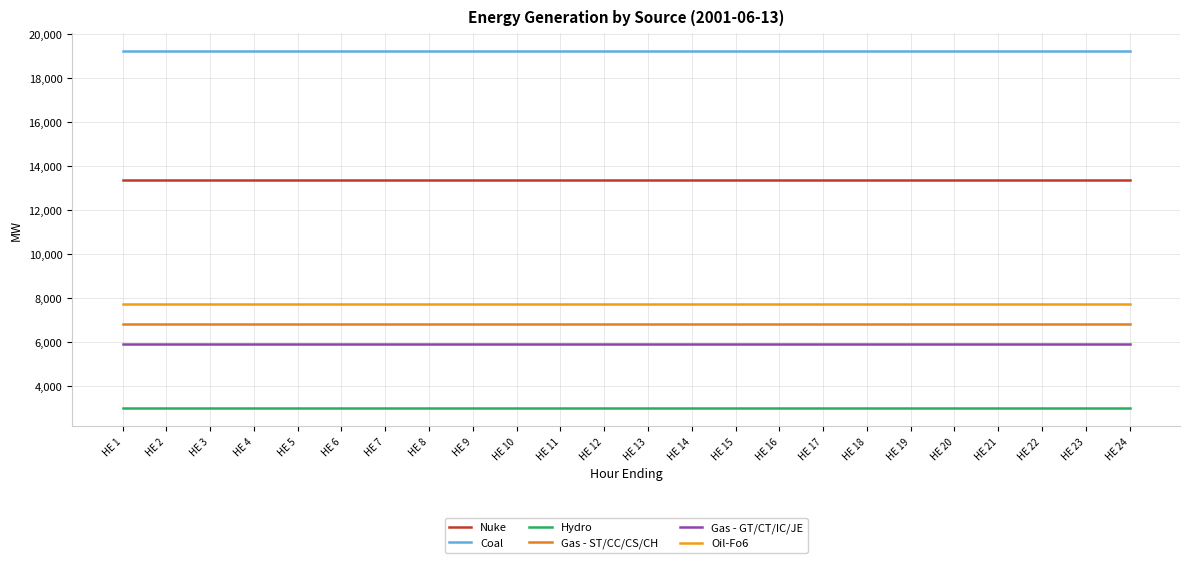

How many categories are shown in the chart?

24